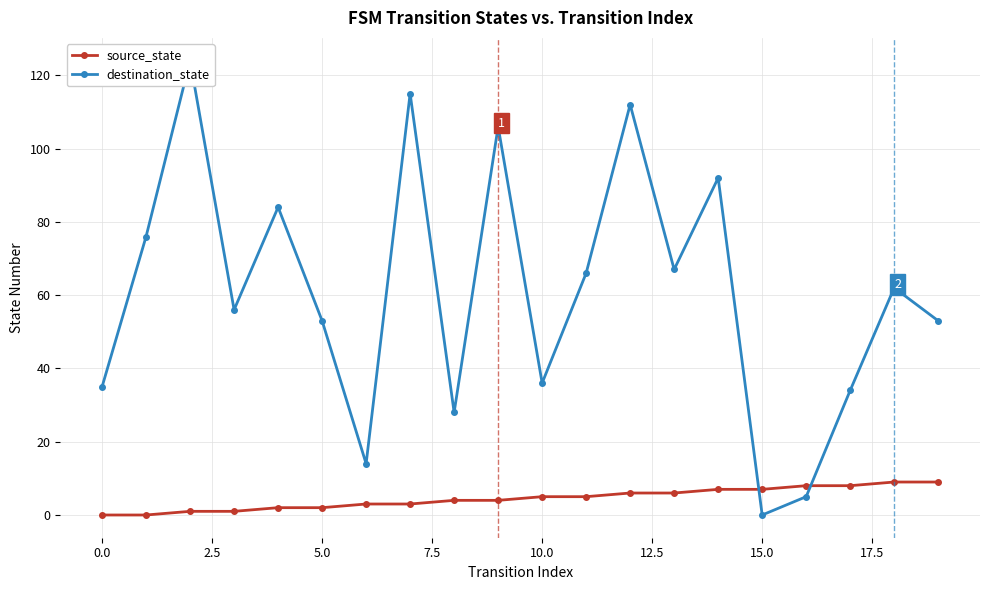

Which series has the largest range (max minus min)?

destination_state